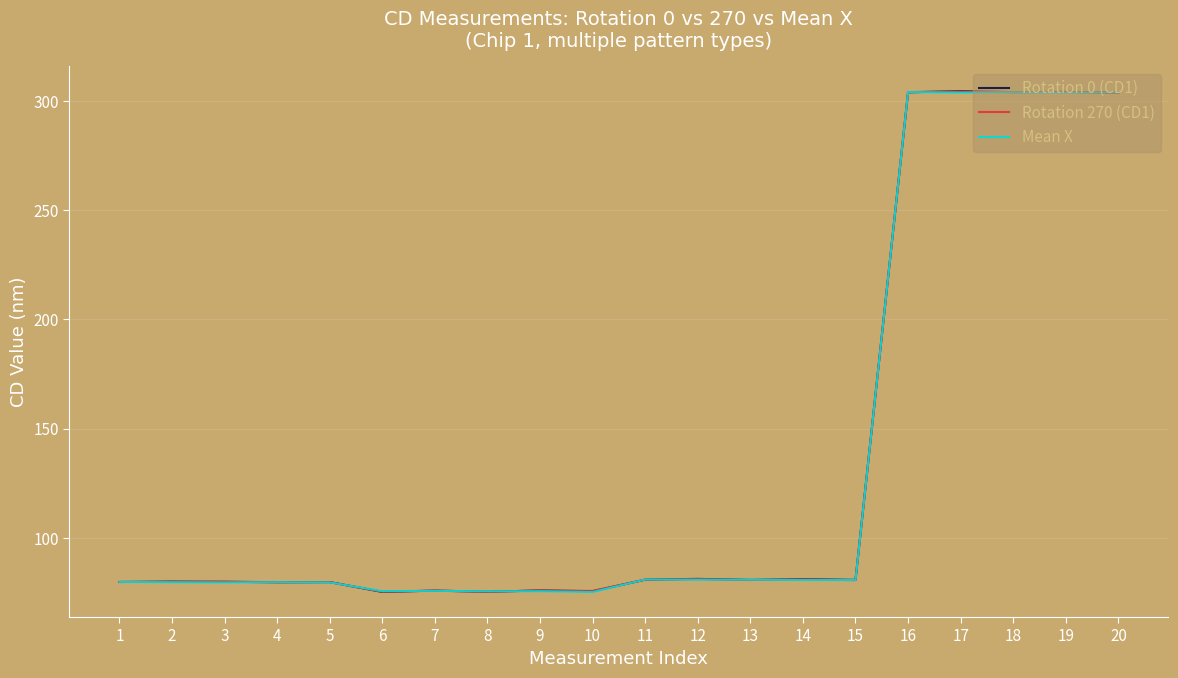

What is the difference between the second highest and minimum values in the Rotation 270 (CD1) series?

228.9